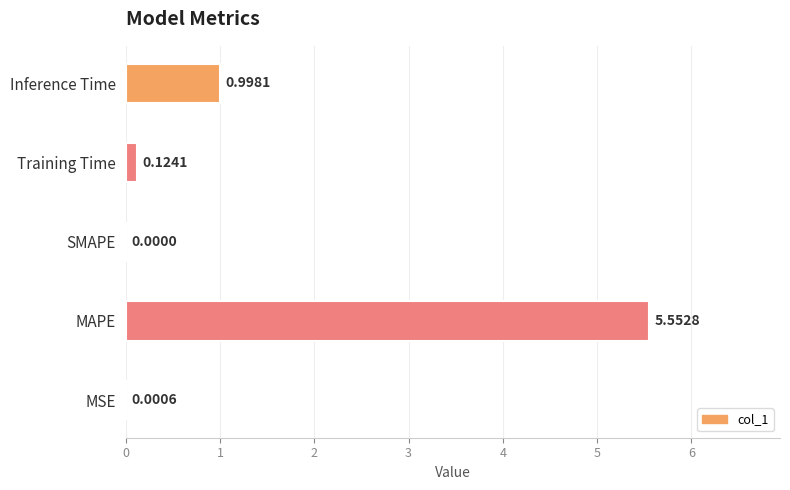

Which category has the highest value across all series?

MAPE